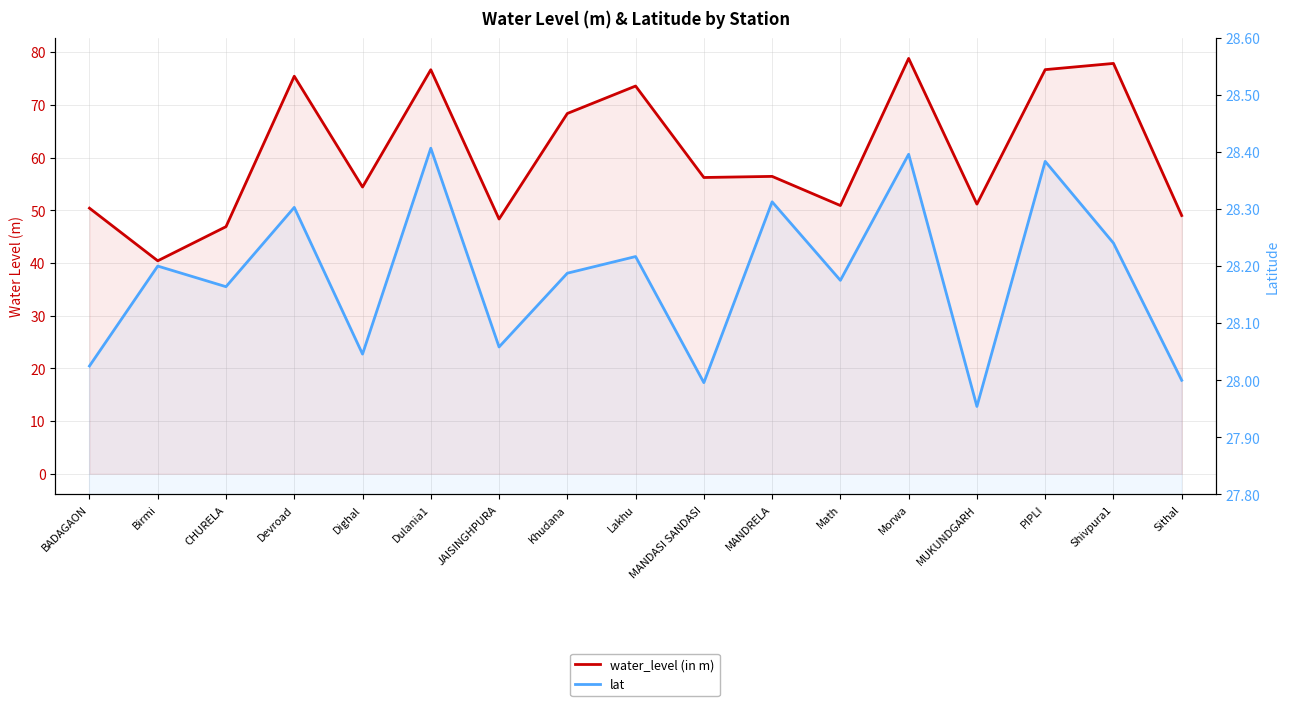

Which series has the largest range (max minus min)?

water_level (in m)